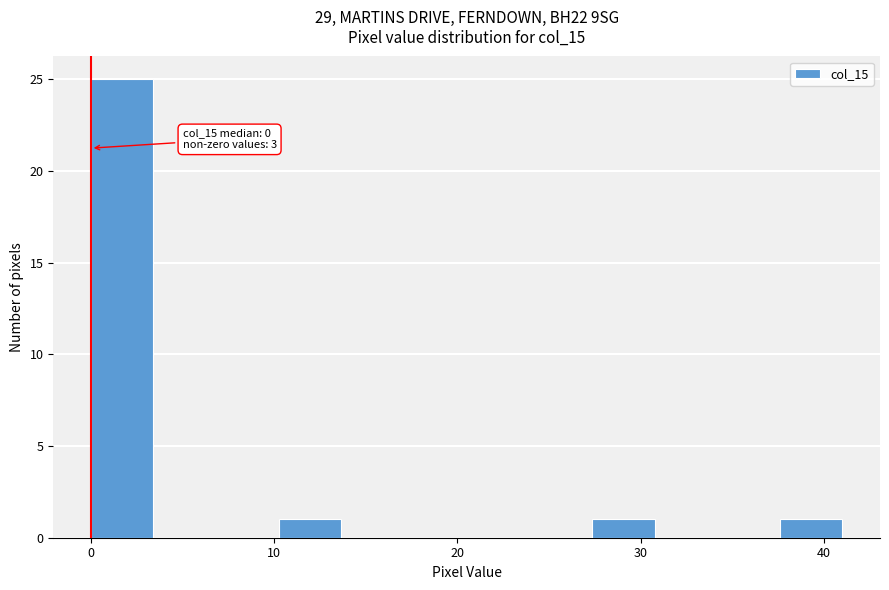

Read against the x-axis, roughly where is the centre of the tallest bar?

2